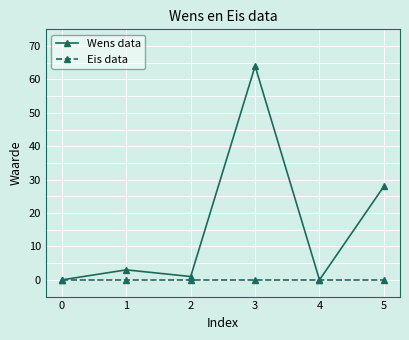

True or false: Eis data has more than 2 points higher than both neighbors.

False